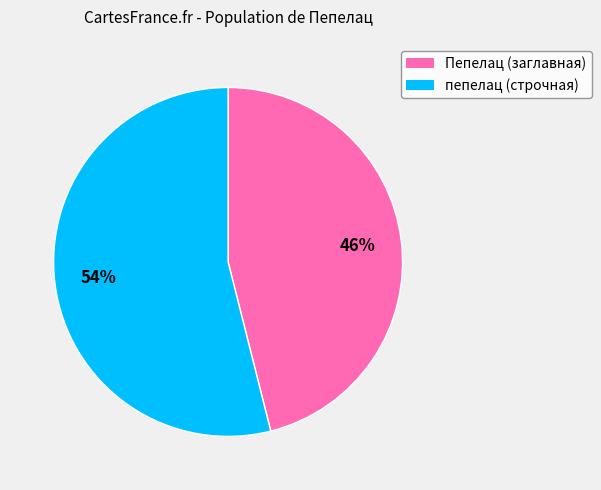

Is the sum of Пепелац and пепелац greater than half?

Yes